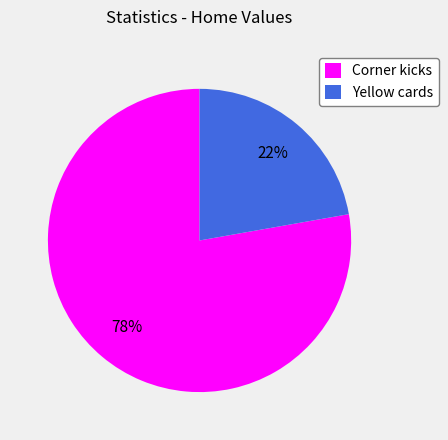

Is the sum of Yellow cards and Corner kicks greater than half?

Yes